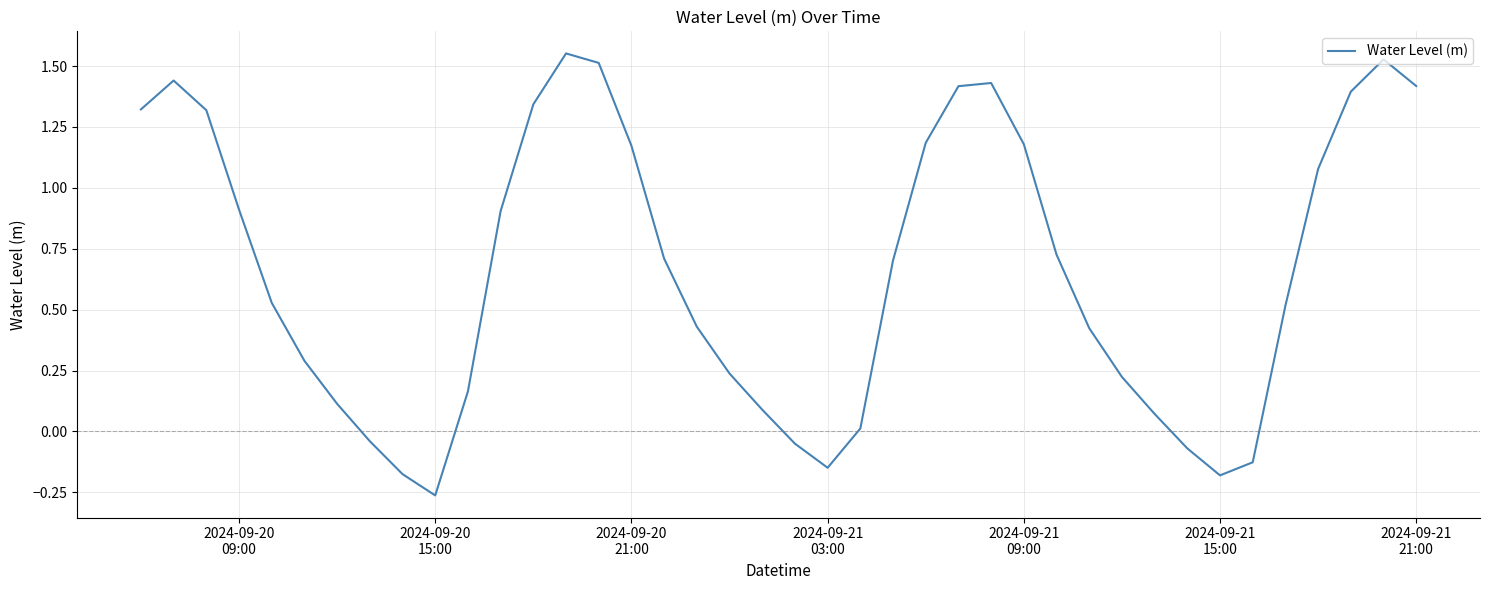

What is the difference between the maximum and minimum values?

1.8